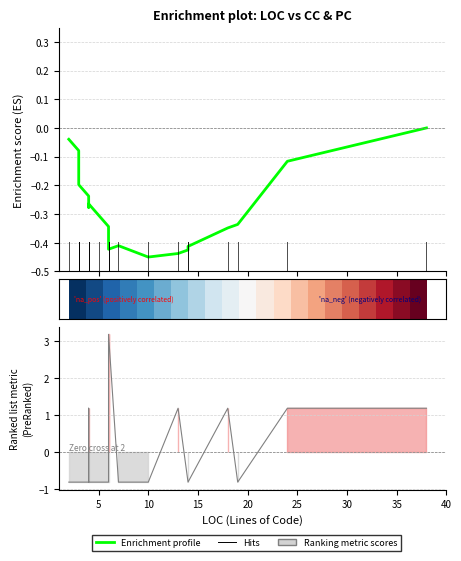

What is the value of the 17th point from the left?

-0.8